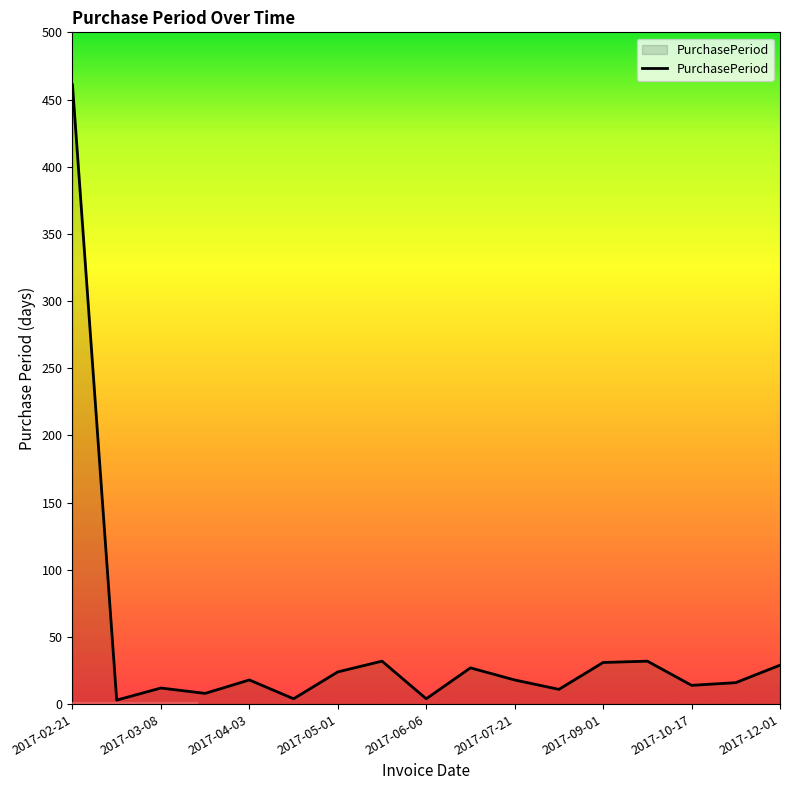

True or false: there are more than 2 points higher than both neighbors.

True